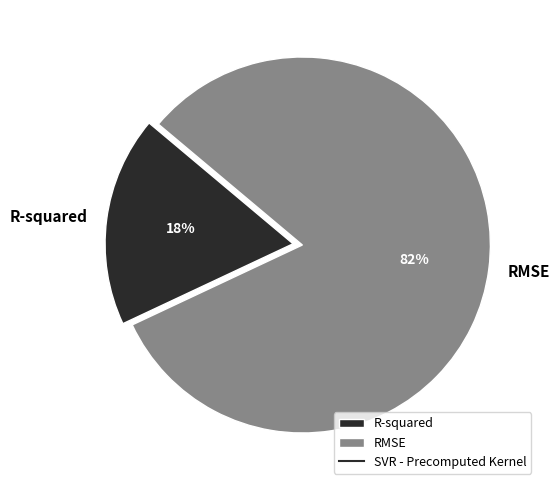

Rank the categories by value from highest to lowest.

RMSE, R-squared